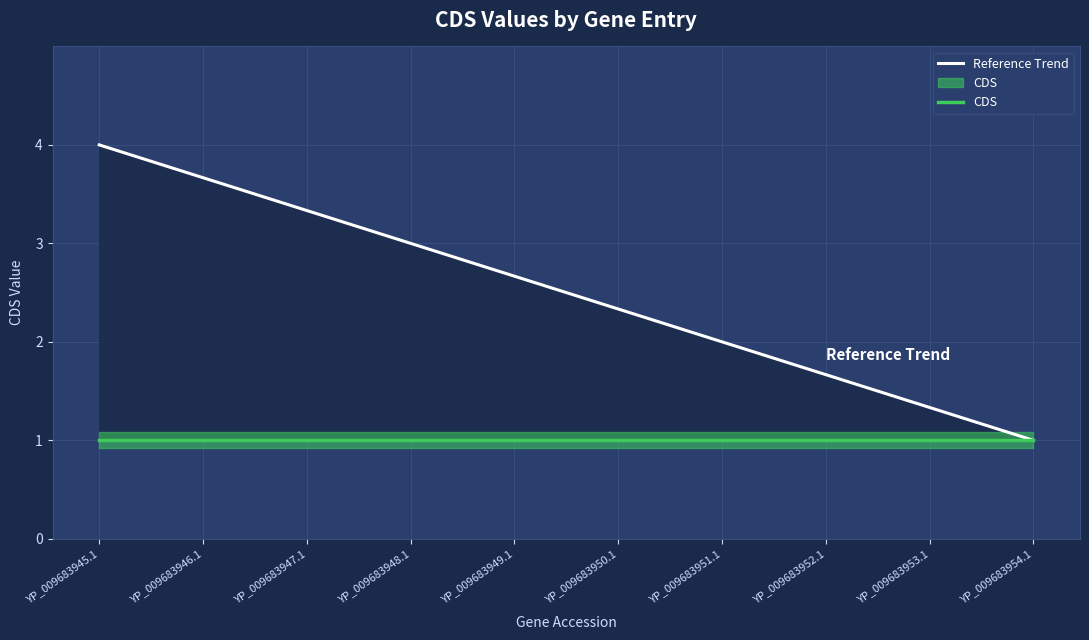

True or false: CDS has a value of 0.4 at YP_009683954.1.

False